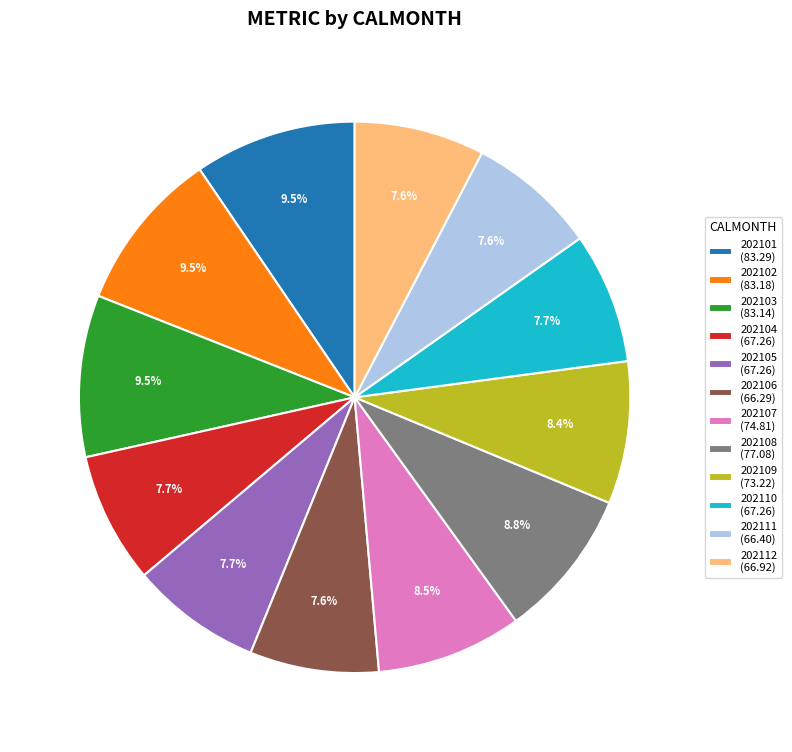

Approximately how many times larger is the value at 202108 (77.08) compared to 202102 (83.18)?

0.9